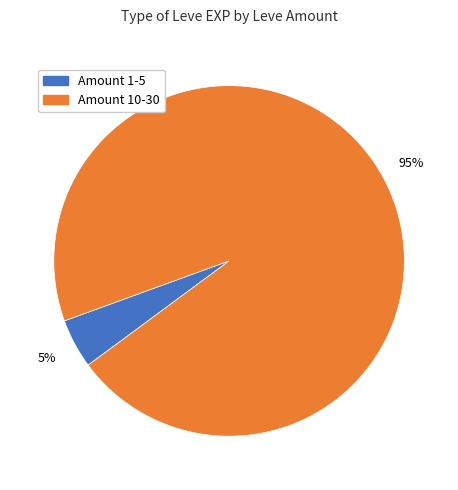

Is there any slice that represents more than half of the pie?

Yes